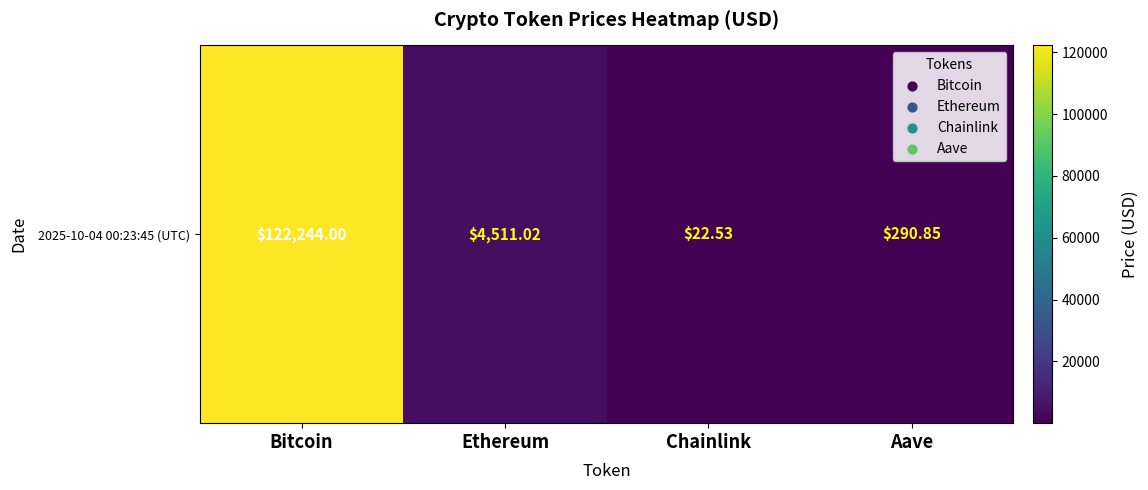

Rank the categories by value from highest to lowest.

Bitcoin, Ethereum, Aave, Chainlink